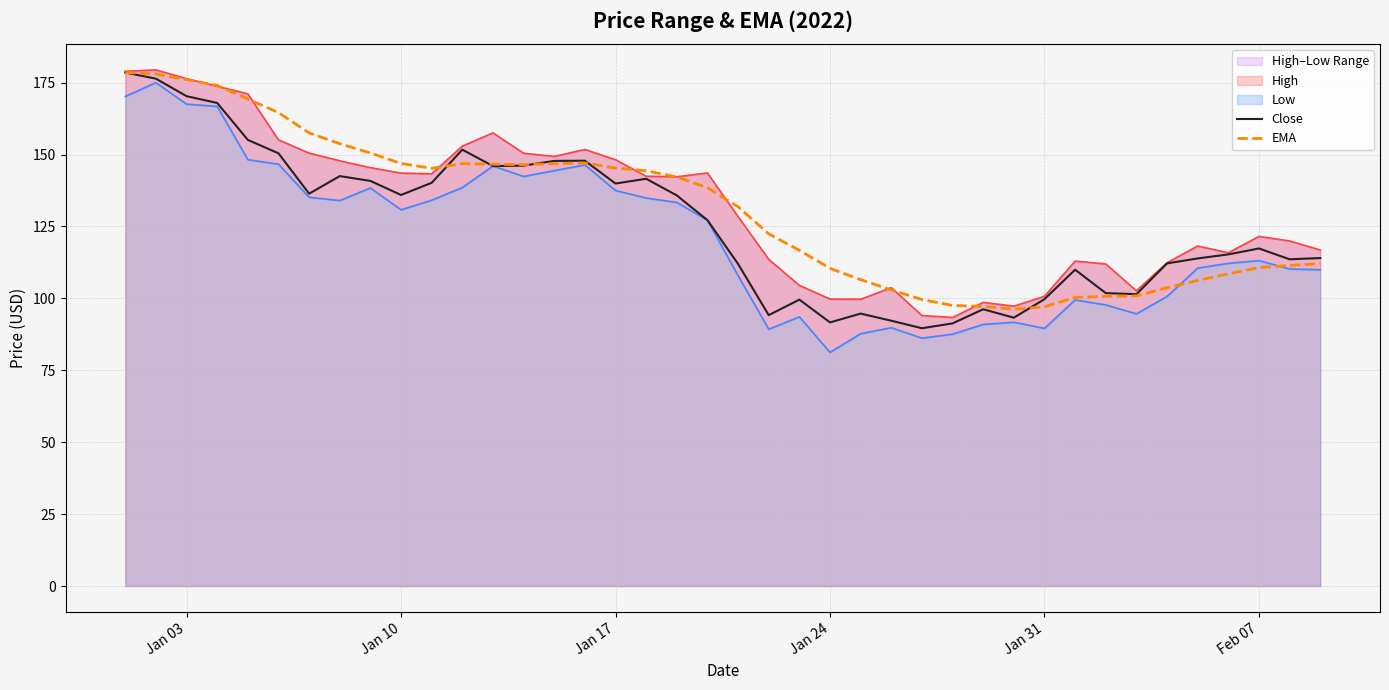

At how many categories does at least one series exceed 139?

19